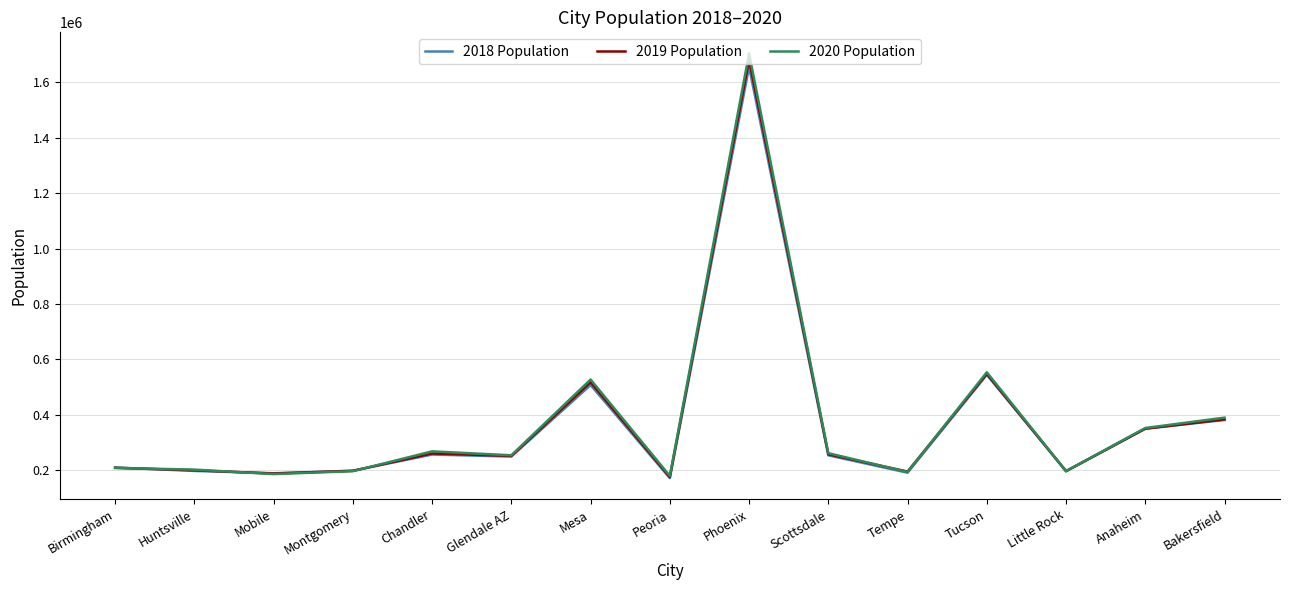

How many interior local valleys does the 2020 Population series have?

5